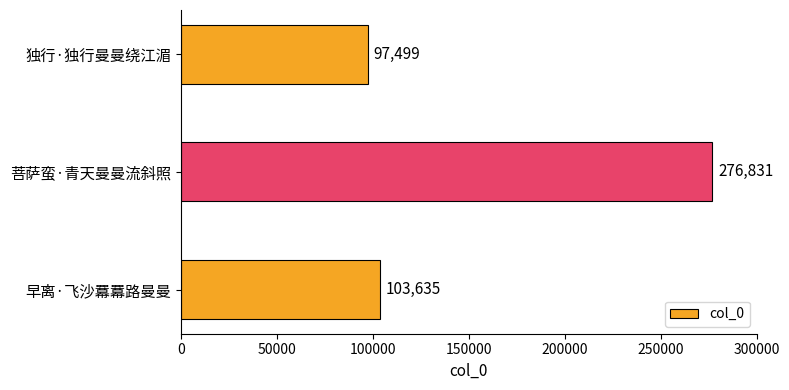

What is the sum of all values?

477965